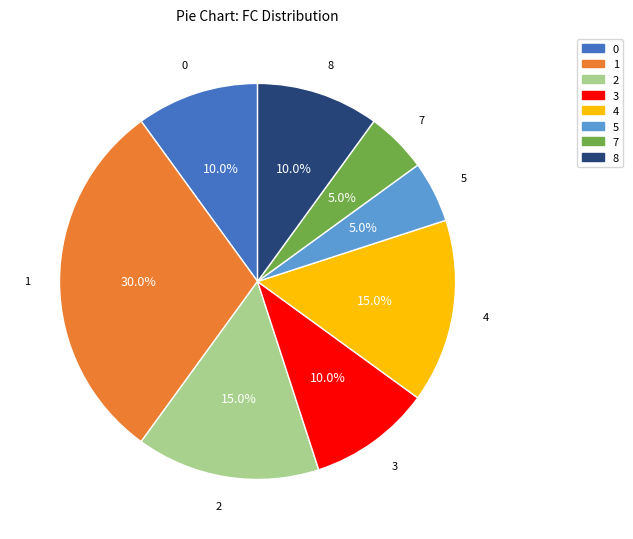

Is the sum of 1 and 4 greater than half?

No